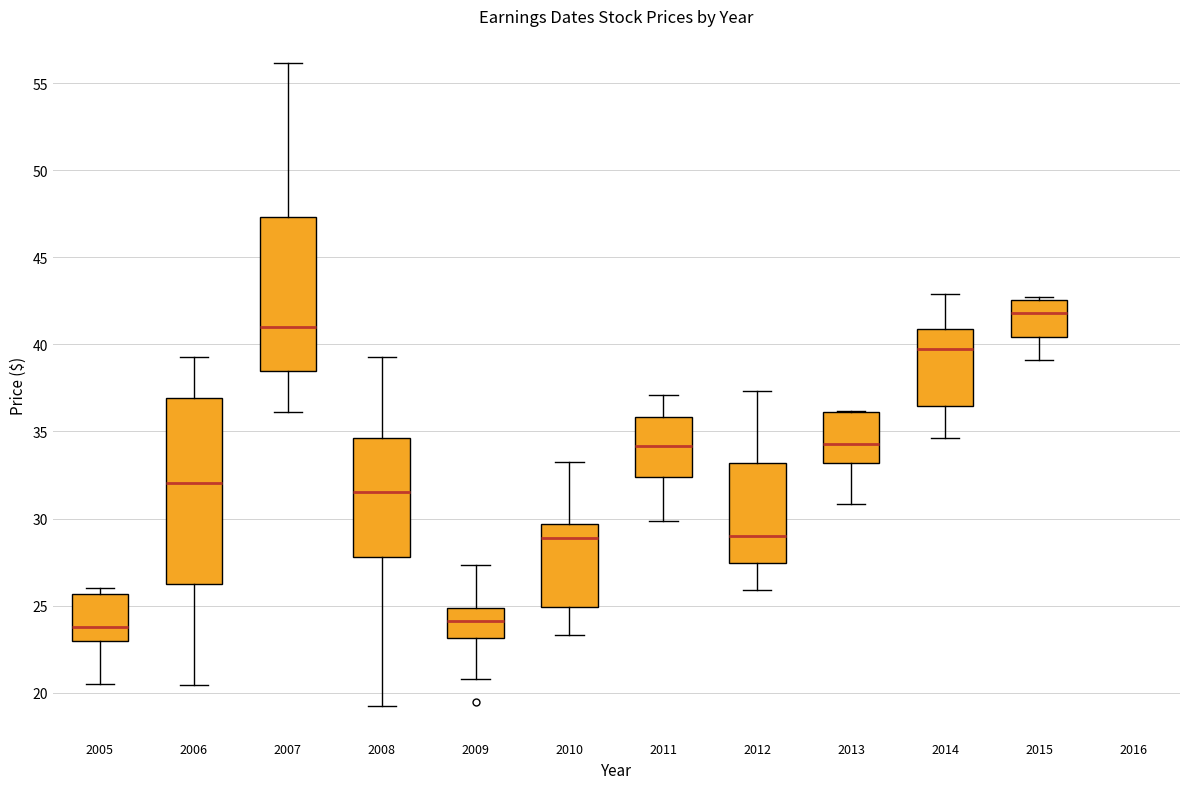

Reading left to right, read every box against the y-axis: the position of its median line, the range the box covers, and the ends of its whiskers. The values are not printed on the chart, so give them approximately, as read against the axis.

2005: median 24.0, box 23.0 to 25.5, whiskers 20.5 to 26.0
2006: median 32.0, box 26.0 to 37.0, whiskers 20.5 to 39.5
2007: median 41.0, box 38.5 to 47.5, whiskers 36.0 to 56.0
2008: median 31.5, box 28.0 to 34.5, whiskers 19.0 to 39.5
2009: median 24.0, box 23.0 to 25.0, whiskers 21.0 to 27.5
2010: median 29.0, box 25.0 to 29.5, whiskers 23.5 to 33.0
2011: median 34.0, box 32.5 to 36.0, whiskers 30.0 to 37.0
2012: median 29.0, box 27.5 to 33.0, whiskers 26.0 to 37.5
2013: median 34.5, box 33.0 to 36.0, whiskers 31.0 to 36.0
2014: median 39.5, box 36.5 to 41.0, whiskers 34.5 to 43.0
2015: median 42.0, box 40.5 to 42.5, whiskers 39.0 to 42.5 (just above the box's upper edge)